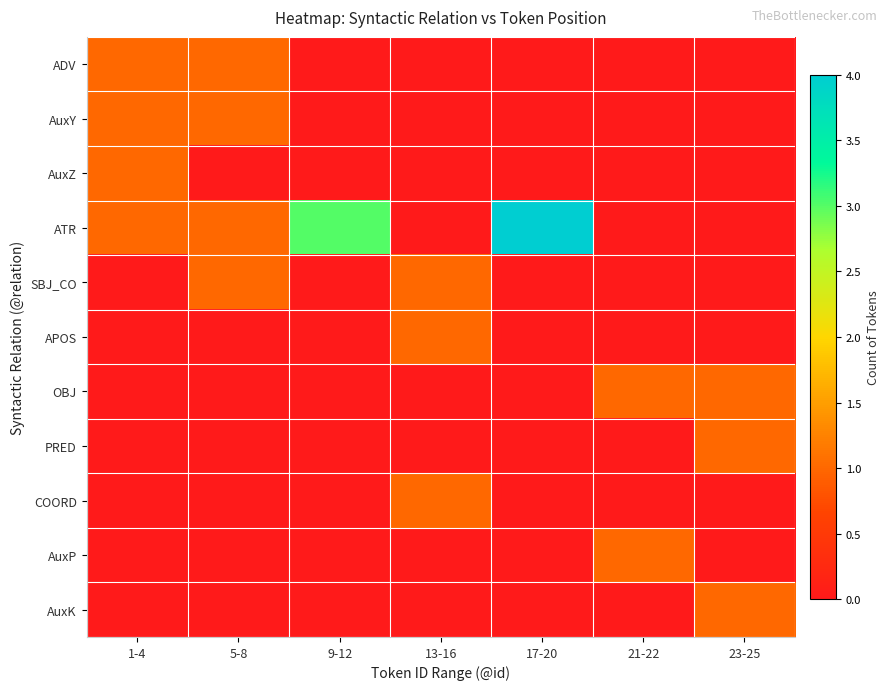

Which has a higher value, 23-25 or 9-12?

23-25